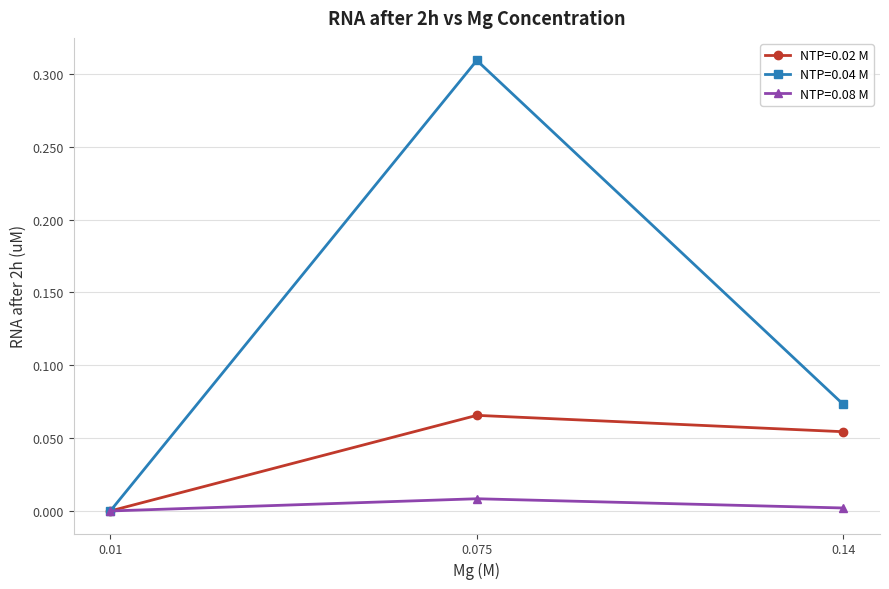

What are all the series names shown in the legend?

NTP=0.02 M, NTP=0.04 M, NTP=0.08 M